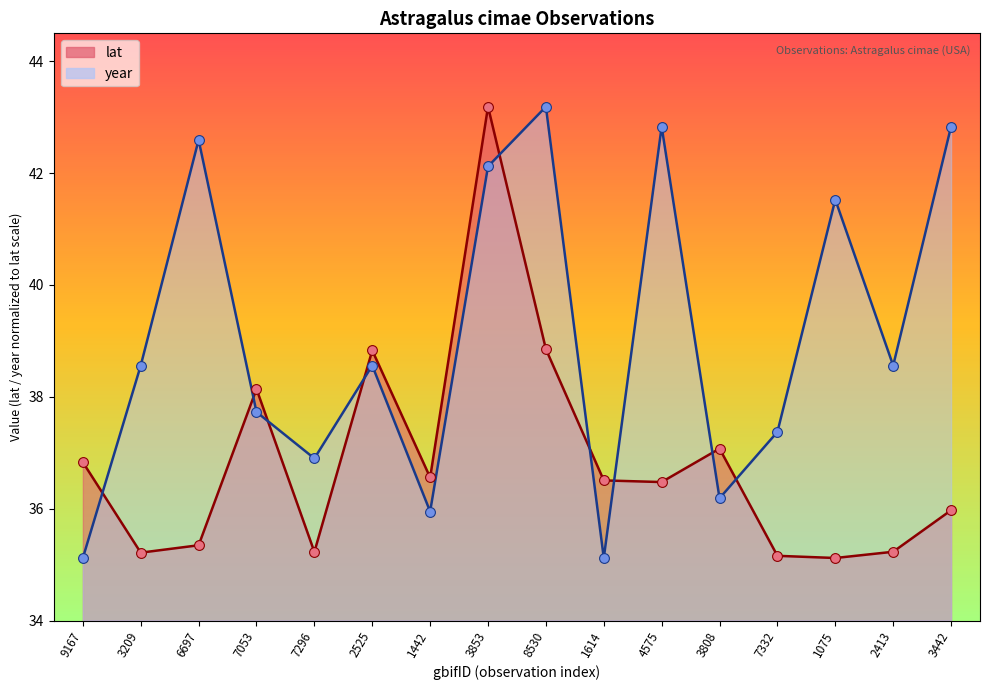

At how many categories does at least one series exceed 41?

6